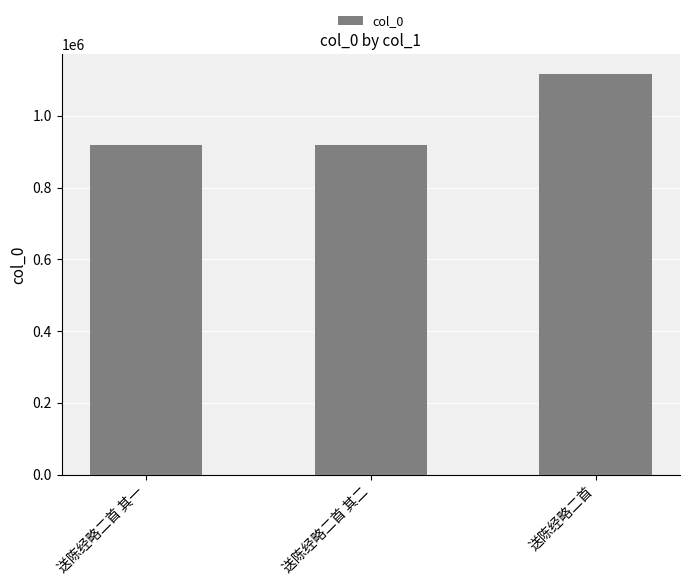

Which has a higher value, 送陈经略二首 其二 or 送陈经略二首?

送陈经略二首